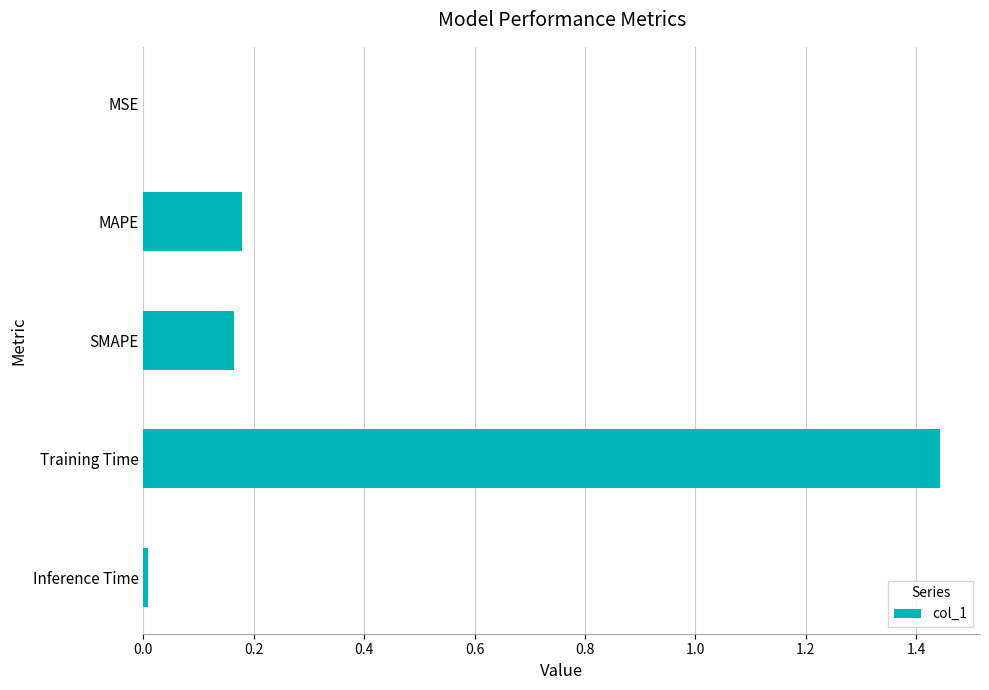

The chart shows a value of 0.0 at Inference Time. True or false?

True